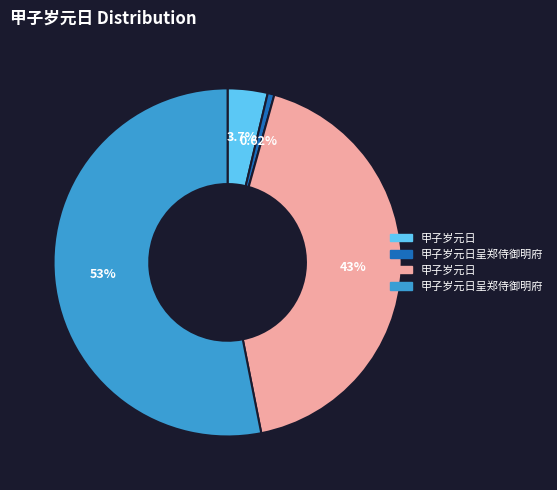

Does any single category account for the majority?

Yes